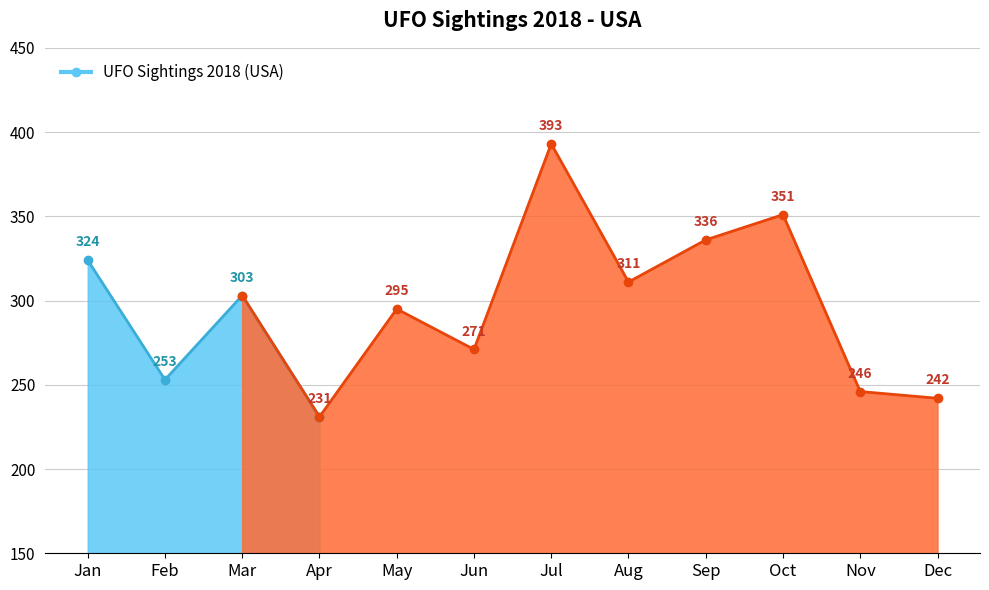

The chart shows a value of 246 at Nov. True or false?

True